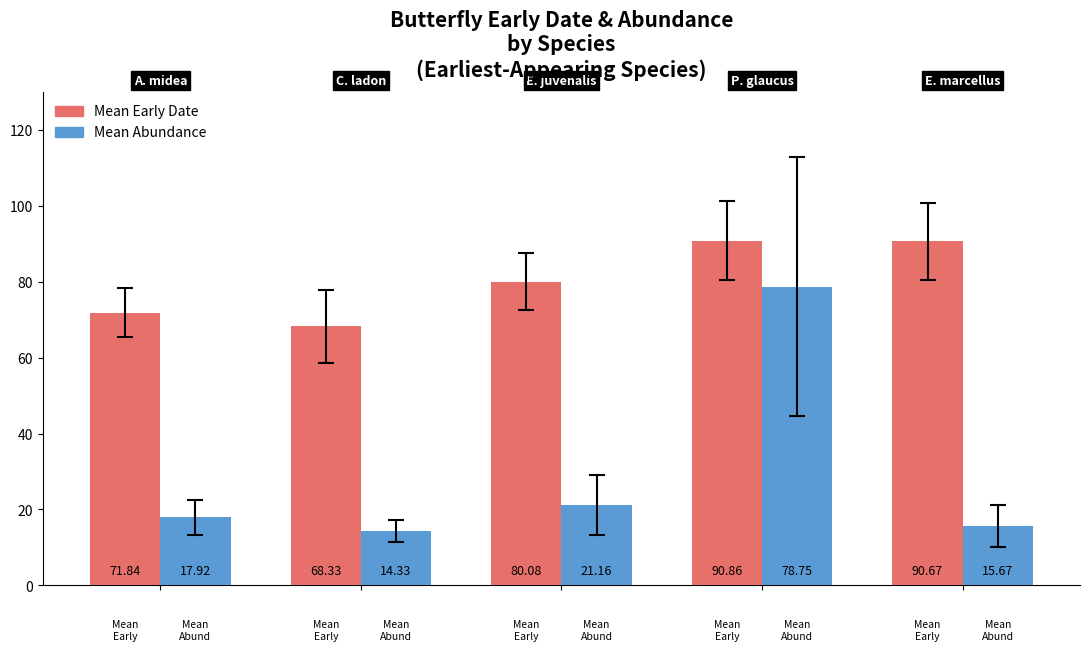

At how many categories does at least one series exceed 65?

5